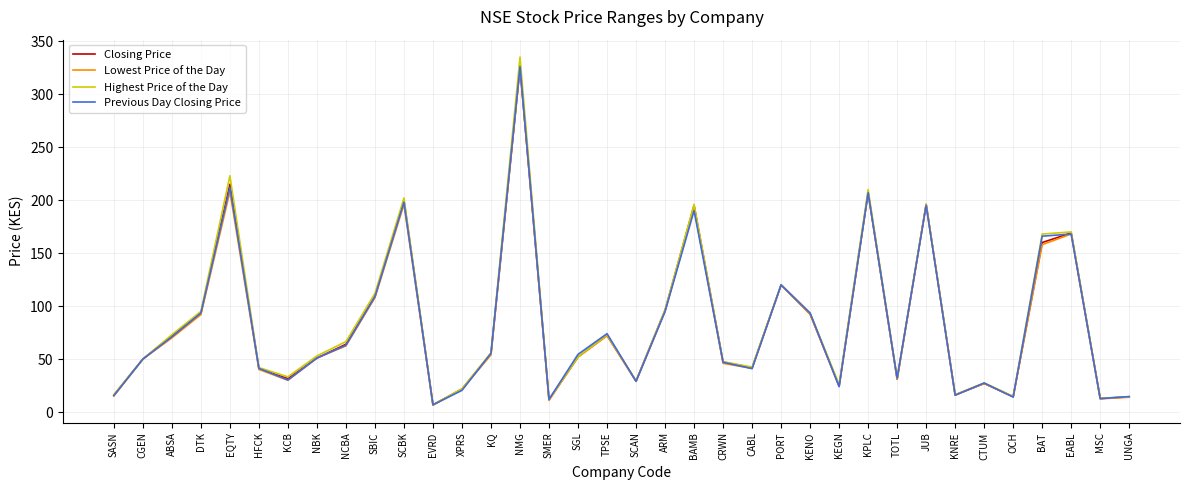

The Previous Day Closing Price series shows 14.3 at NCBA. True or false?

False